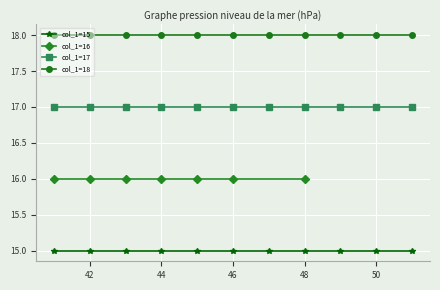

Reading right to left, list all the values displayed in this chart.

51=18	51=17	51=15	50=18	50=17	50=15	49=18	49=17	49=15	48=18	48=17	48=16	48=15	47=18	47=17	47=15	46=18	46=17	46=16	46=15	45=18	45=17	45=16	45=15	44=18	44=17	44=16	44=15	43=18	43=17	43=16	43=15	42=18	42=17	42=16	42=15	41=18	41=17	41=16	41=15